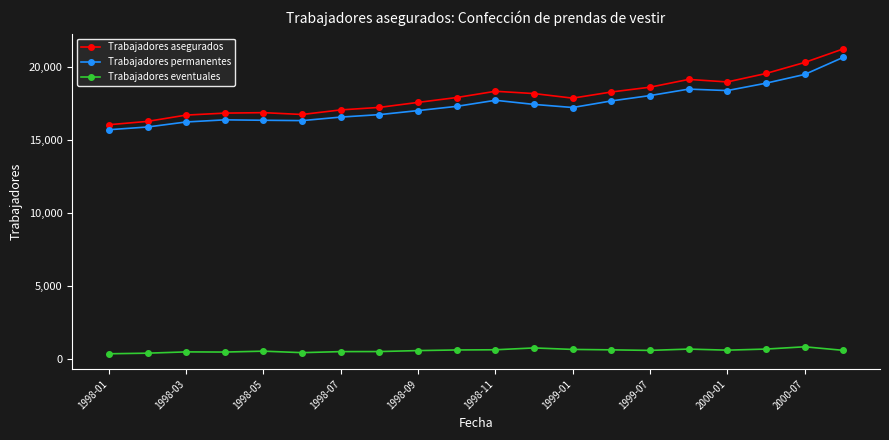

What is the value of the Trabajadores asegurados point at the 1st from the left?

16026